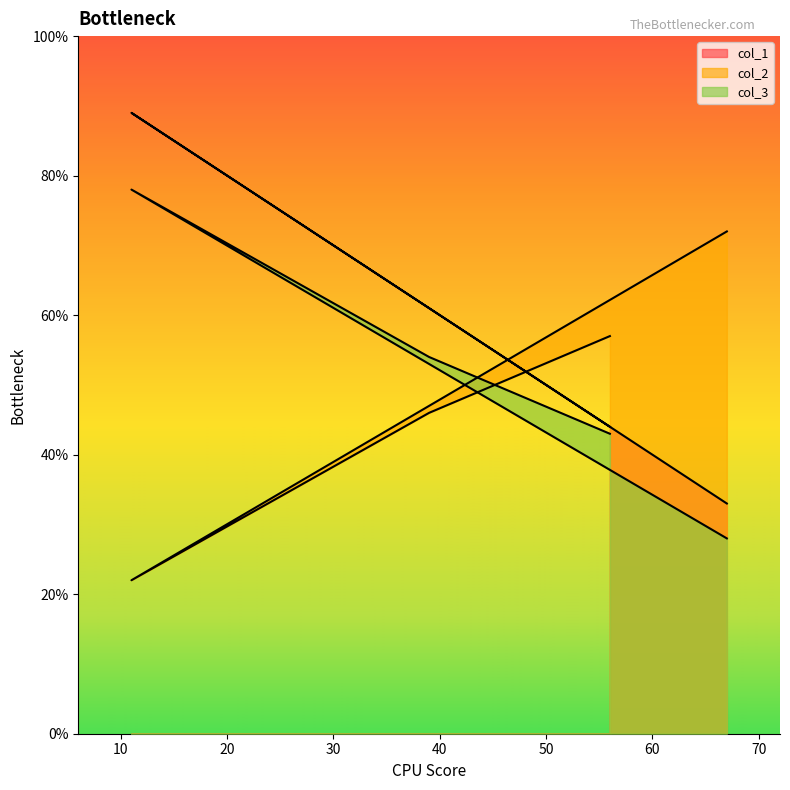

List the labels in order of col_1 value, largest first.

11, 39, 56, 67